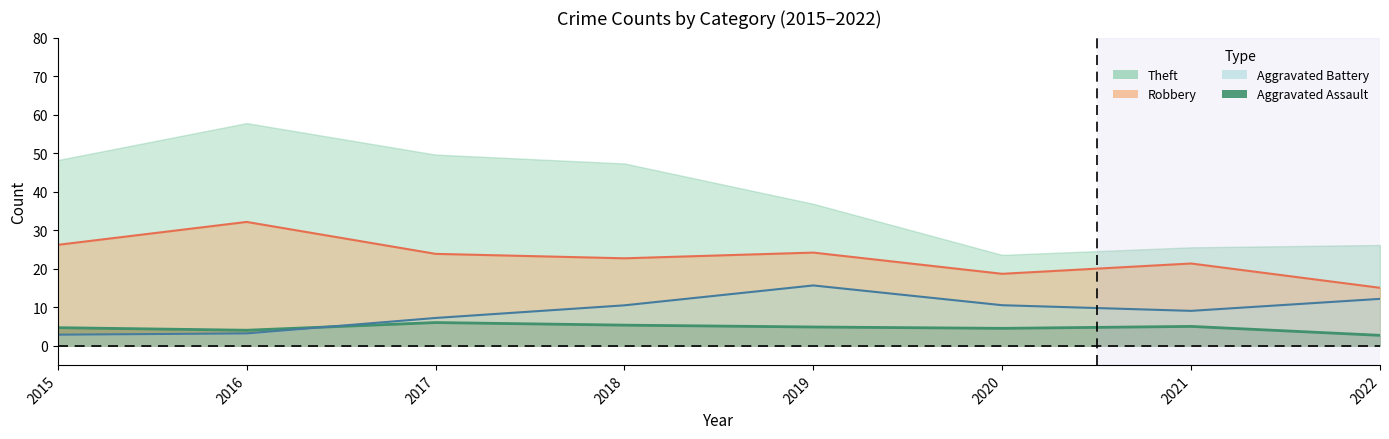

What is the approximate value of Aggravated Assault at 2018?

5